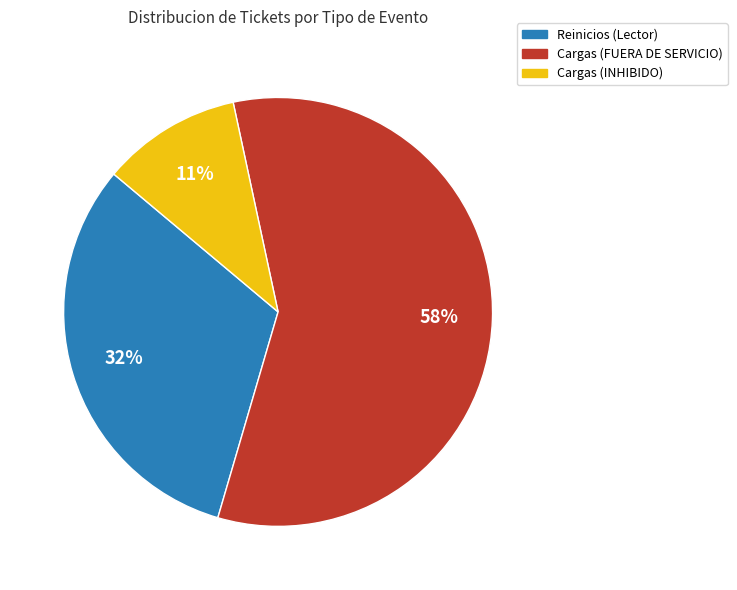

Rank the categories by value from lowest to highest.

Cargas (INHIBIDO), Reinicios (Lector), Cargas (FUERA DE SERVICIO)